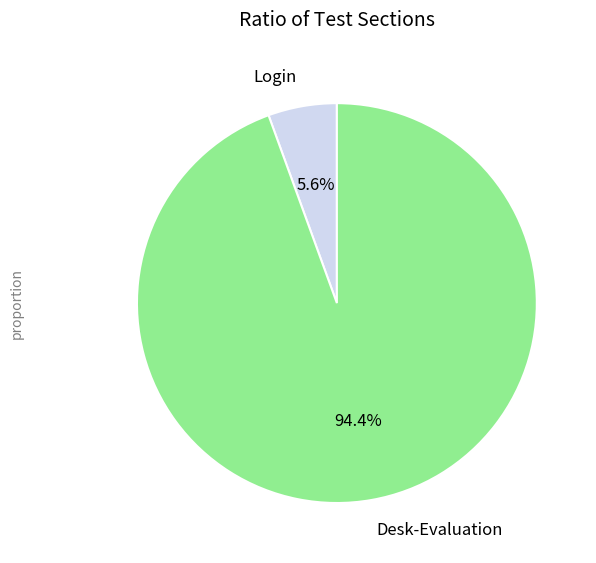

To the nearest percent, what is the difference between the largest and smallest slice percentages?

89%